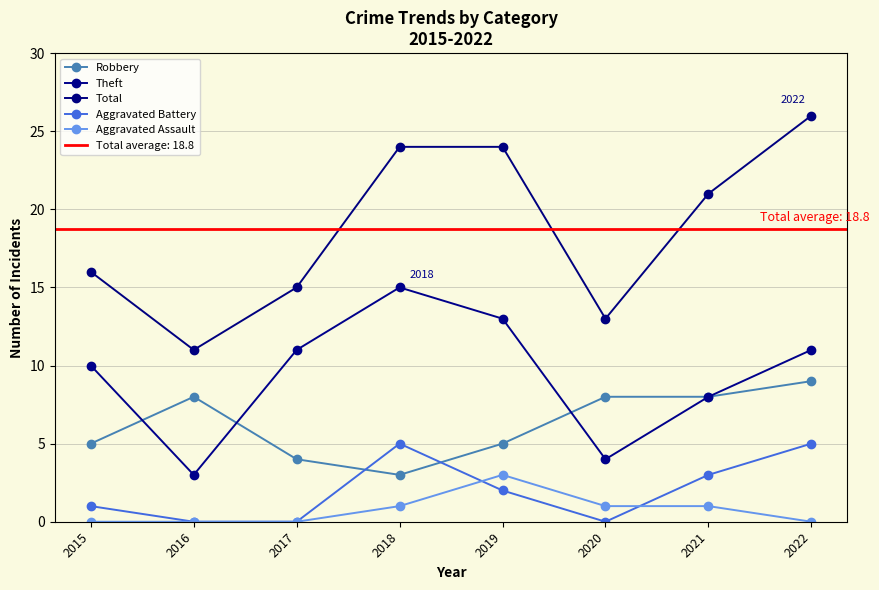

Which series has the largest total across all categories?

Total